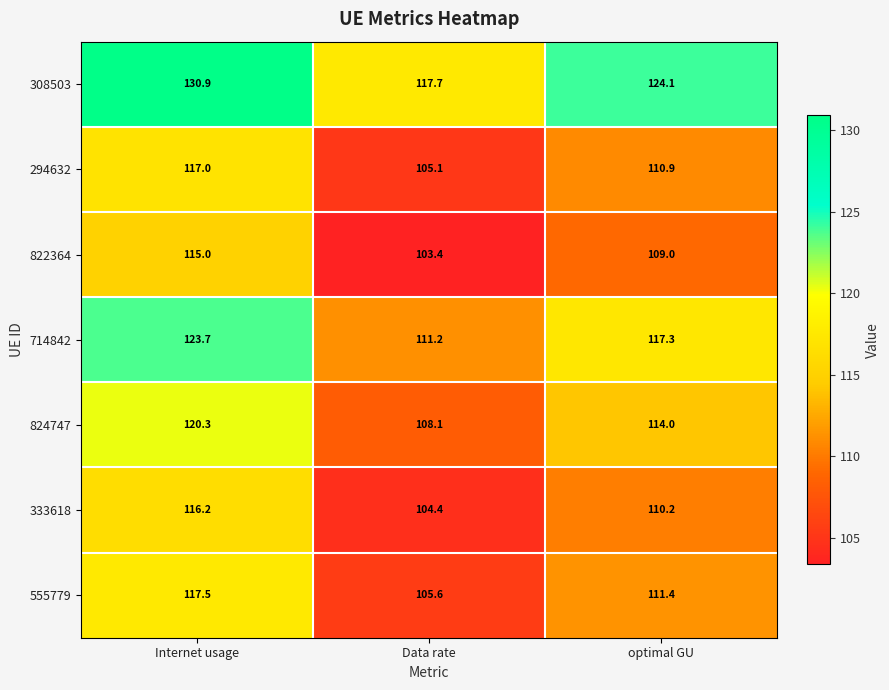

The value of 333618 at Data rate is 176.0. True or false?

False